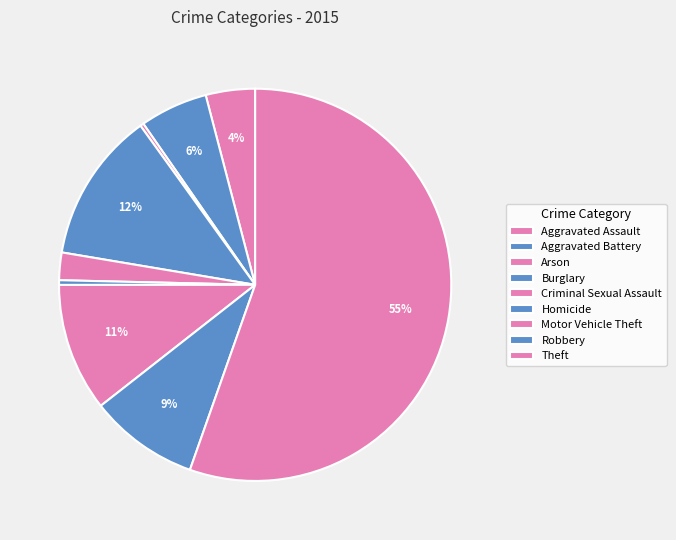

What is the change in value from Burglary to Motor Vehicle Theft?

-292